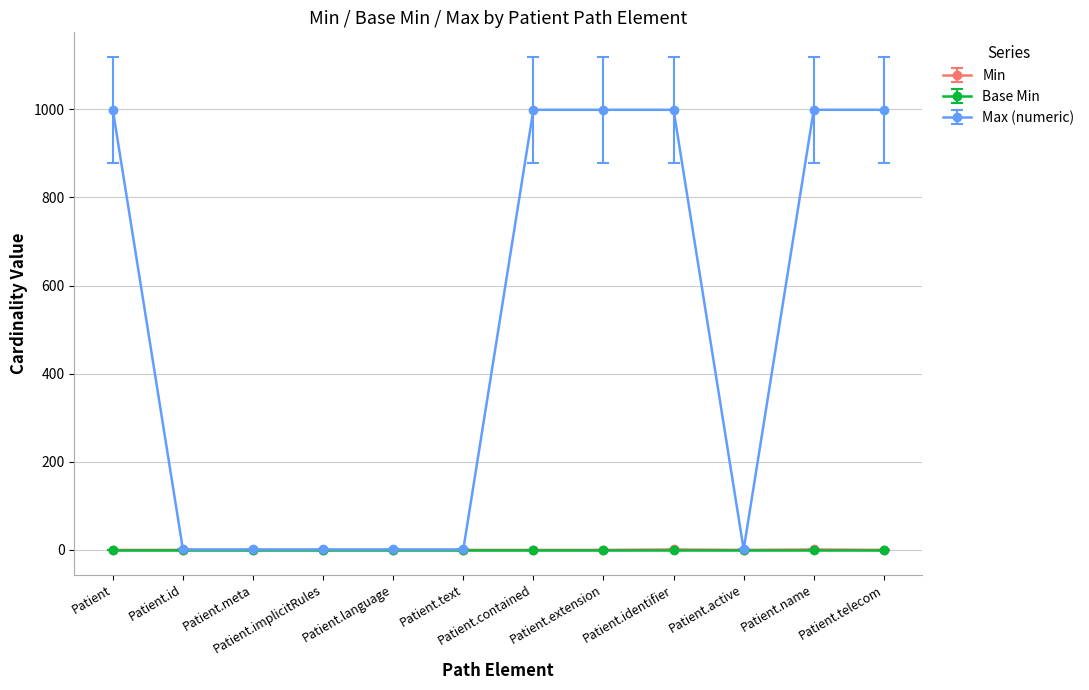

At how many categories does at least one series exceed 698?

6